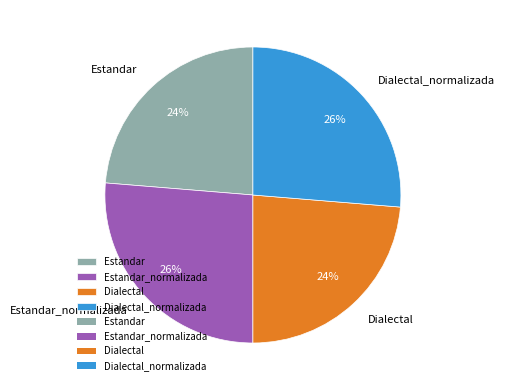

Is the sum of Dialectal_normalizada and Estandar_normalizada greater than half?

Yes